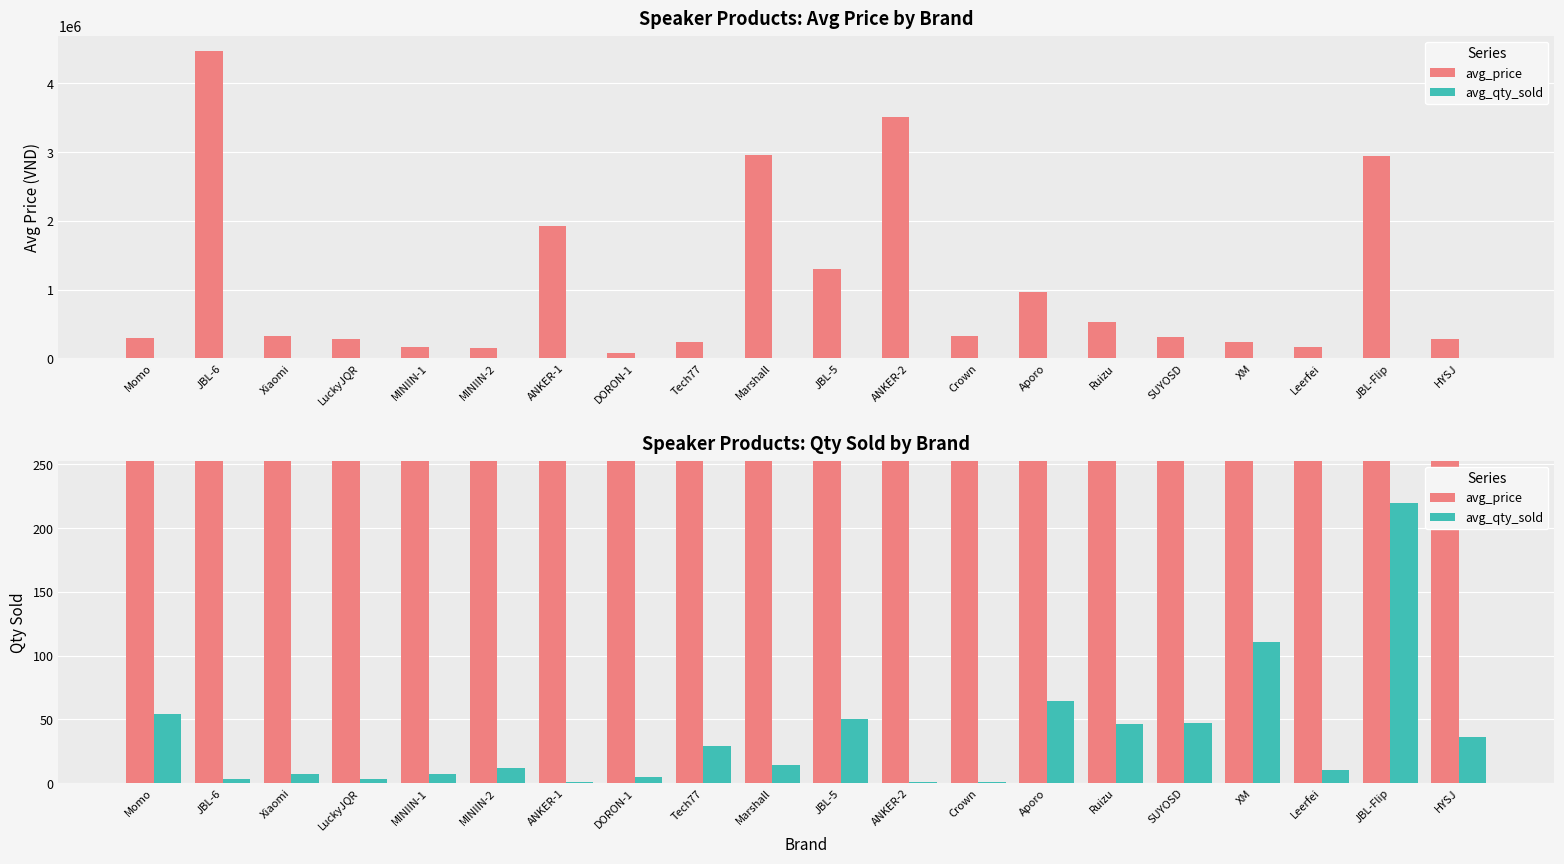

Which category has the lowest value in the avg_price series?

DORON-1